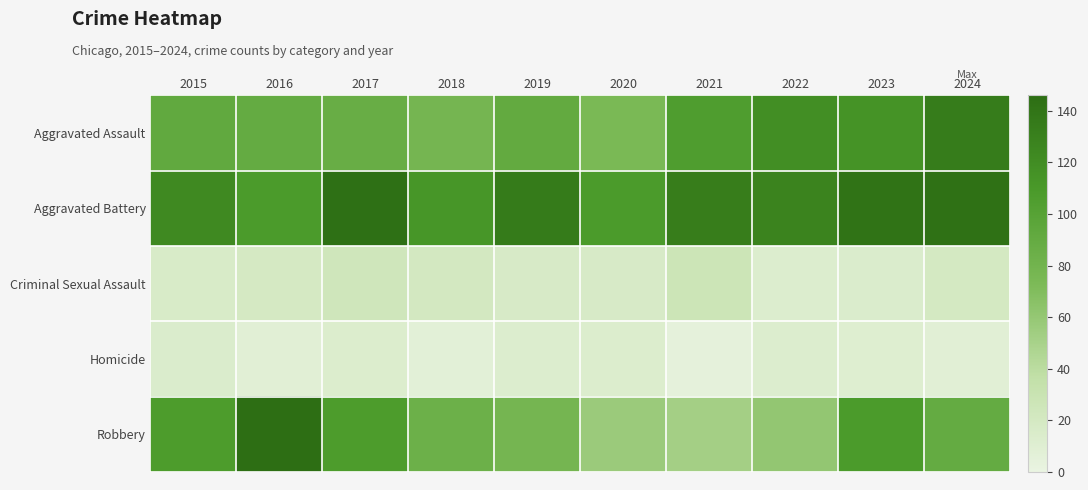

Reading right to left, transcribe all the data shown in this chart.

Aggravated Assault: 2024=134	2023=115	2022=119	2021=105	2020=74	2019=91	2018=78	2017=87	2016=90	2015=92
Aggravated Battery: 2024=143	2023=141	2022=128	2021=133	2020=108	2019=135	2018=112	2017=144	2016=108	2015=123
Criminal Sexual Assault: 2024=20	2023=14	2022=12	2021=27	2020=17	2019=17	2018=21	2017=24	2016=19	2015=16
Homicide: 2024=8	2023=11	2022=12	2021=4	2020=13	2019=12	2018=7	2017=13	2016=8	2015=14
Robbery: 2024=90	2023=108	2022=61	2021=52	2020=57	2019=78	2018=84	2017=107	2016=146	2015=107